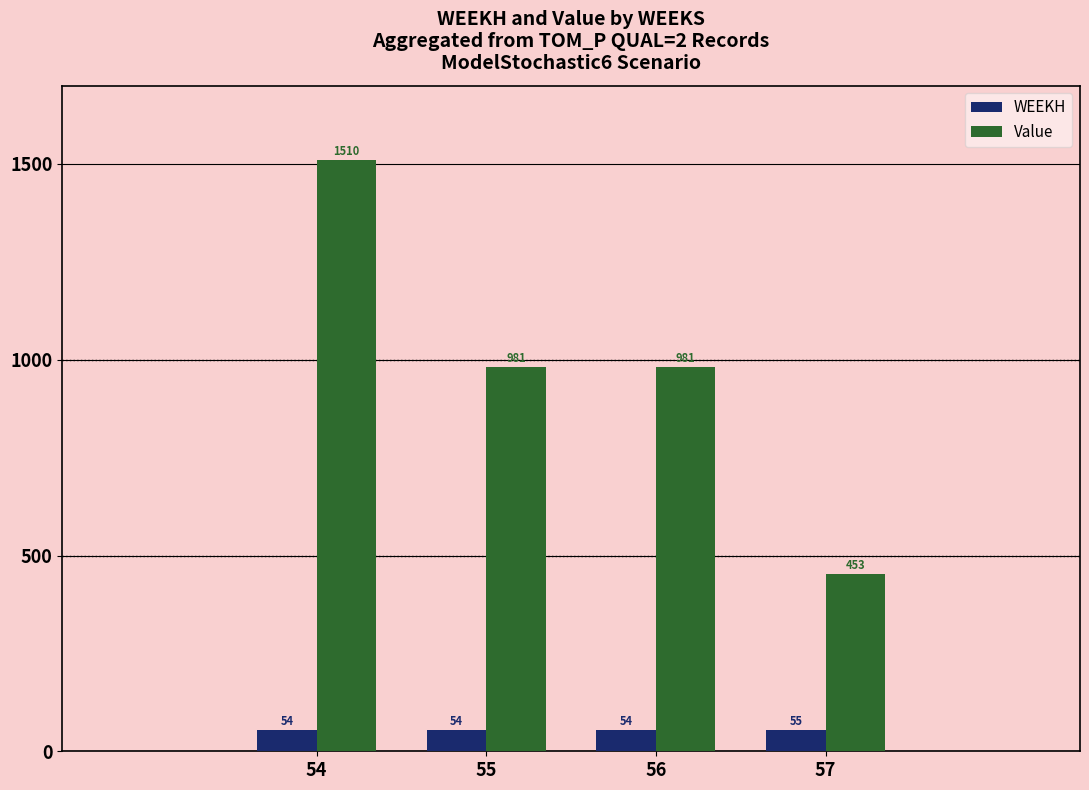

Is it true that WEEKH equals 54.5 at 56?

True